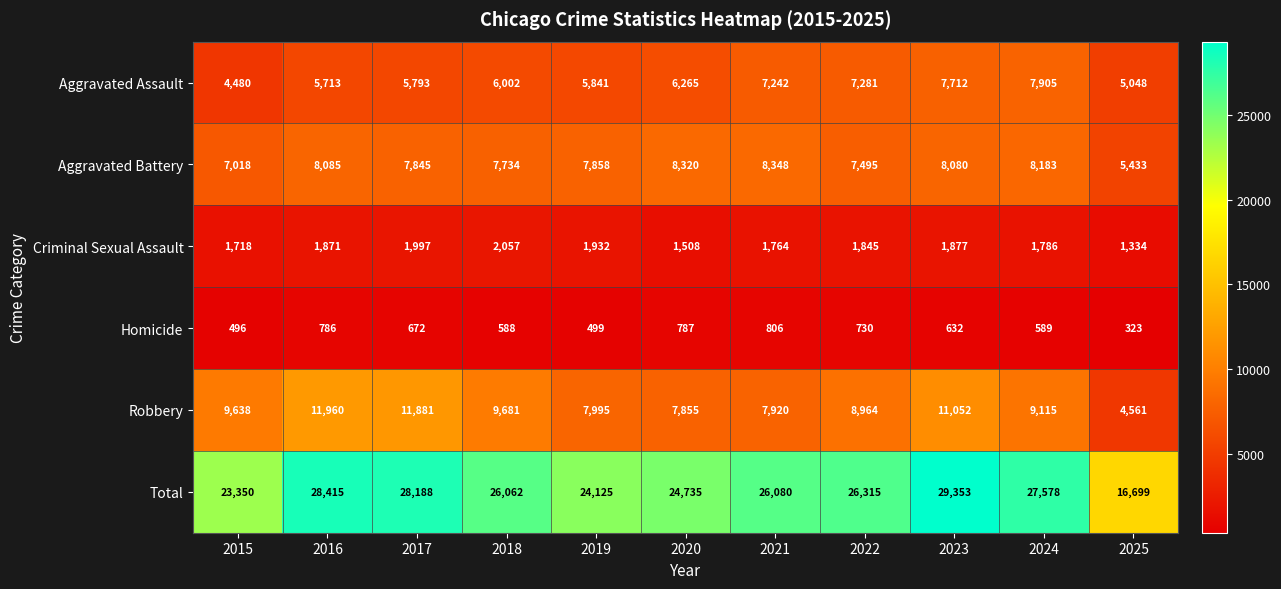

What is the smallest value displayed?

323